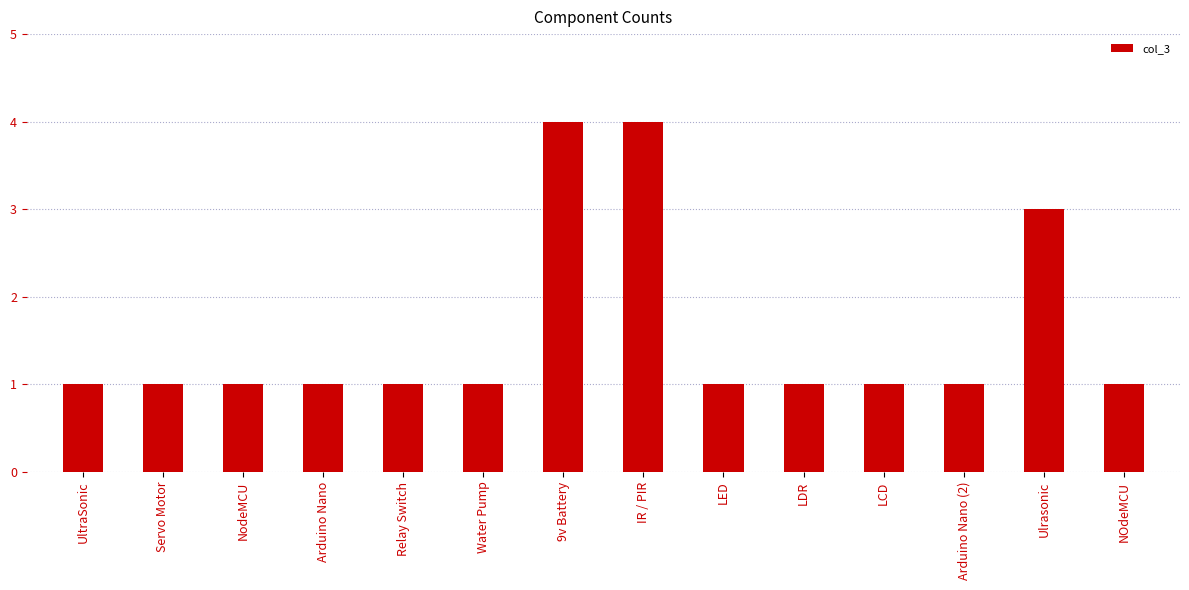

What is the difference between the second highest and minimum values?

3